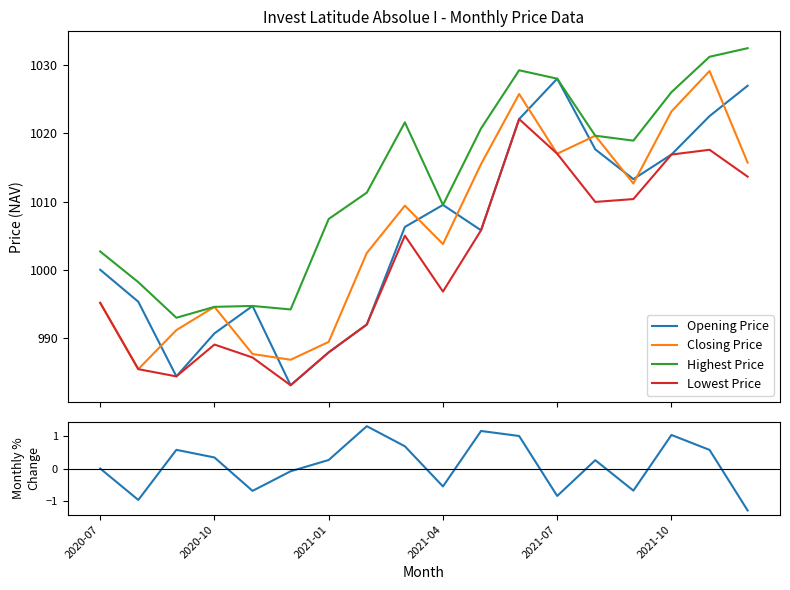

What is the maximum value for Lowest Price?

1022.1